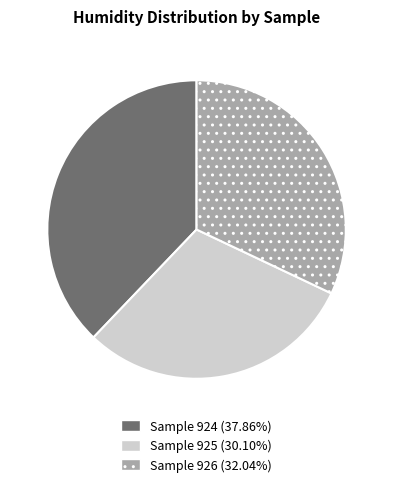

Is there any slice that represents more than half of the pie?

No